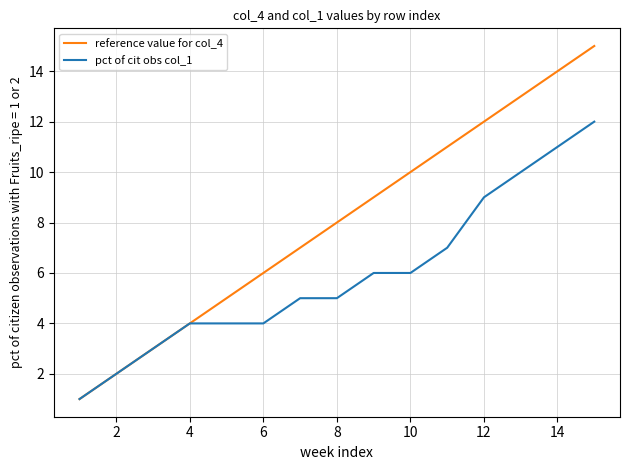

Which series has the widest spread of values?

reference value for col_4